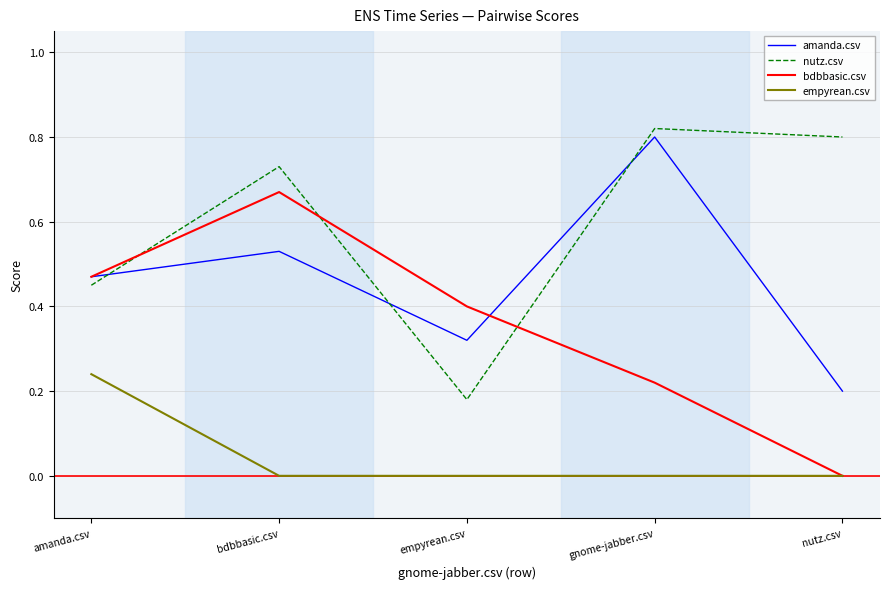

At which category does bdbbasic.csv reach its first local peak?

bdbbasic.csv